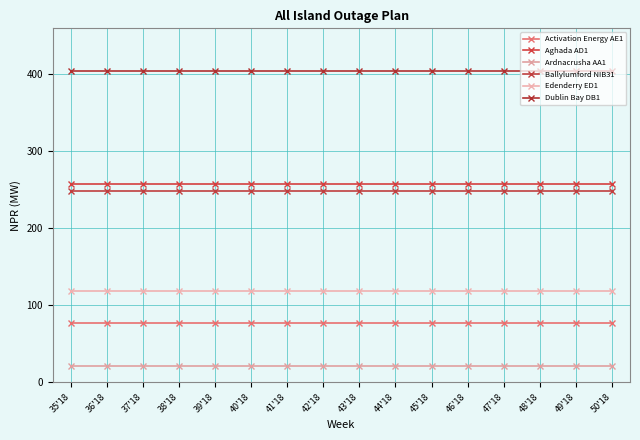

Is it true that Dublin Bay DB1 equals 405 at 48'18?

True